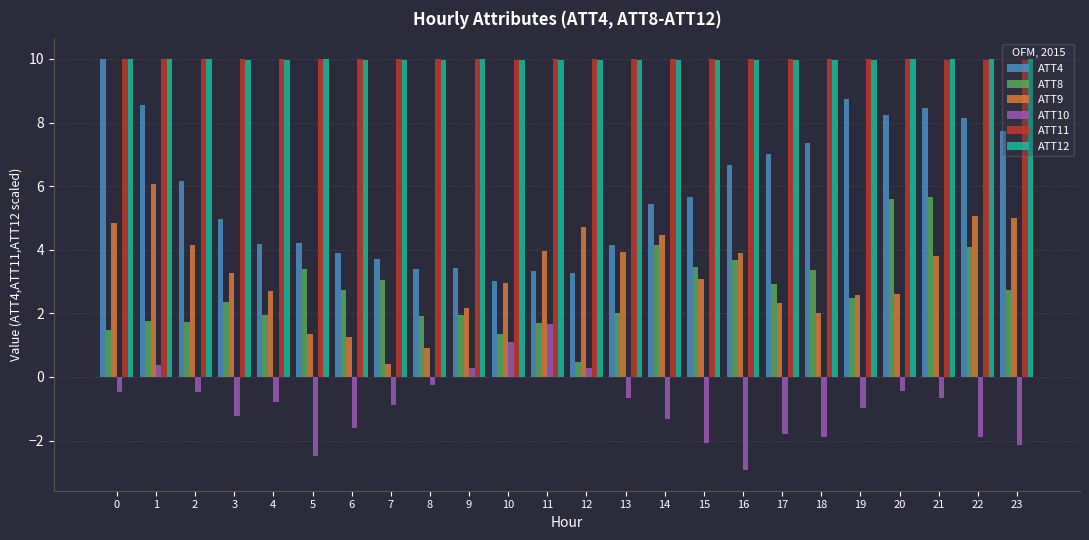

The ATT4 series shows 7.2 at 4. True or false?

False